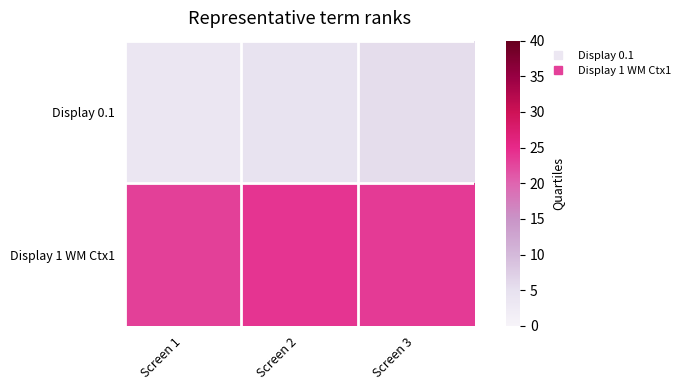

Between Screen 1 and Screen 3, which is larger?

Screen 3